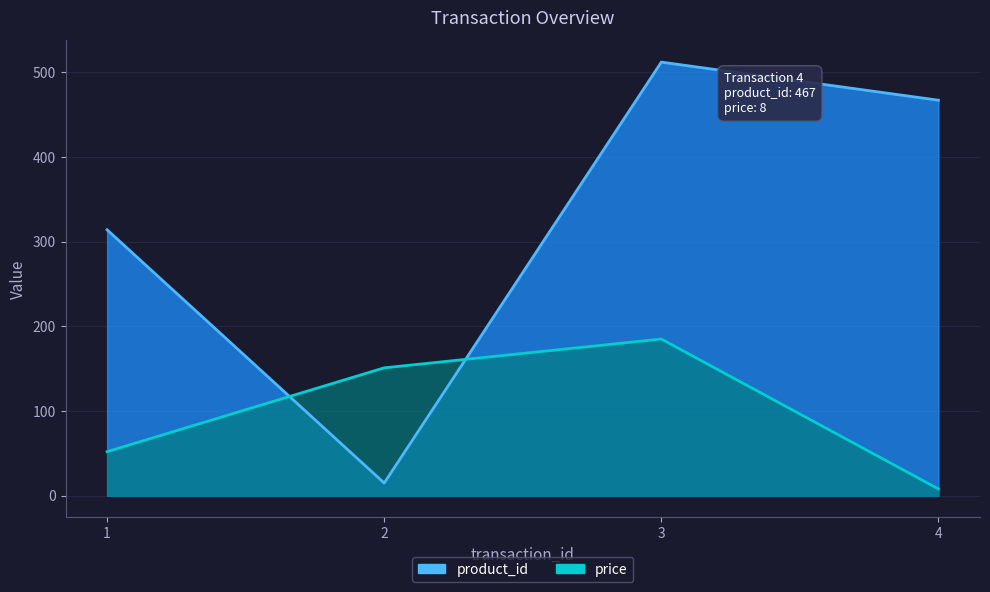

What is the difference between the maximum and second lowest values in the price series?

133